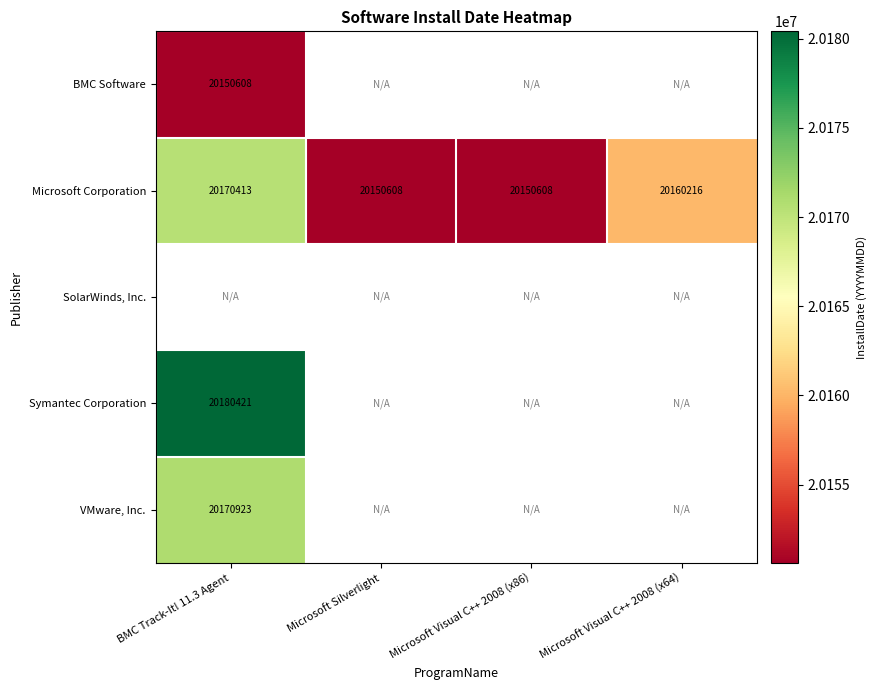

Is it true that Symantec Corporation equals 20180421 at BMC Track-It! 11.3 Agent?

True